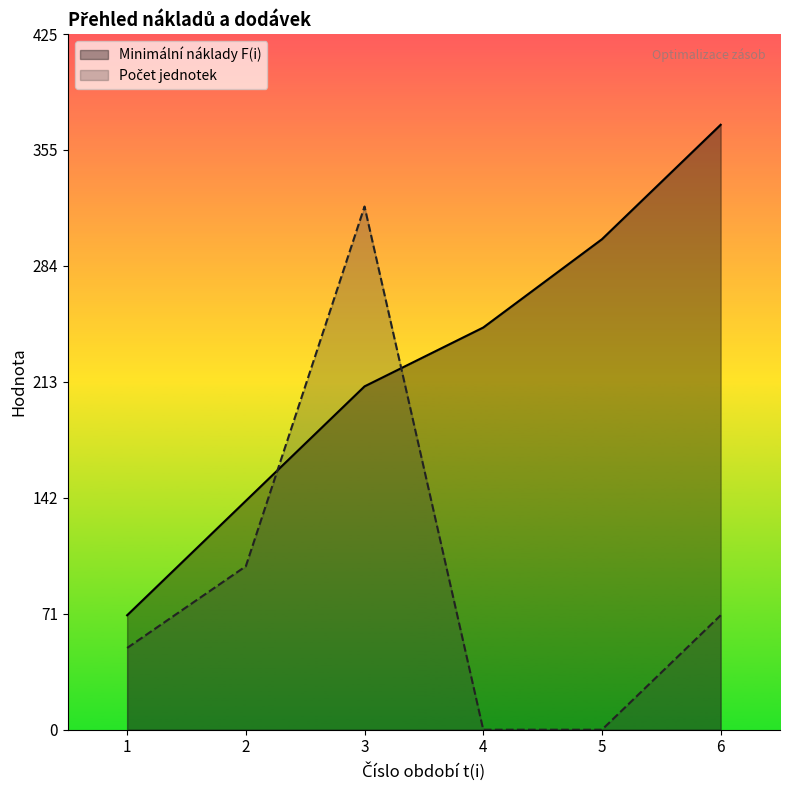

Reading right to left, transcribe all the data shown in this chart.

Minimální náklady F(i): 6=370	5=300	4=246	3=210	2=140	1=70
Počet jednotek: 6=70	5=0	4=0	3=320	2=100	1=50